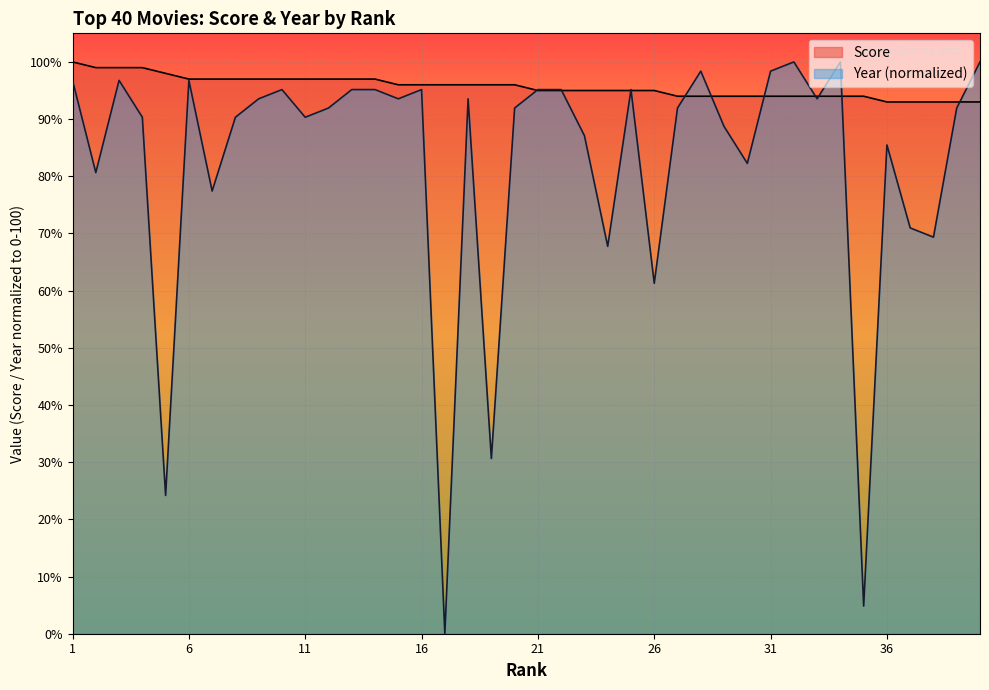

What is the sum of the Score values at 16 and 24?

191.0